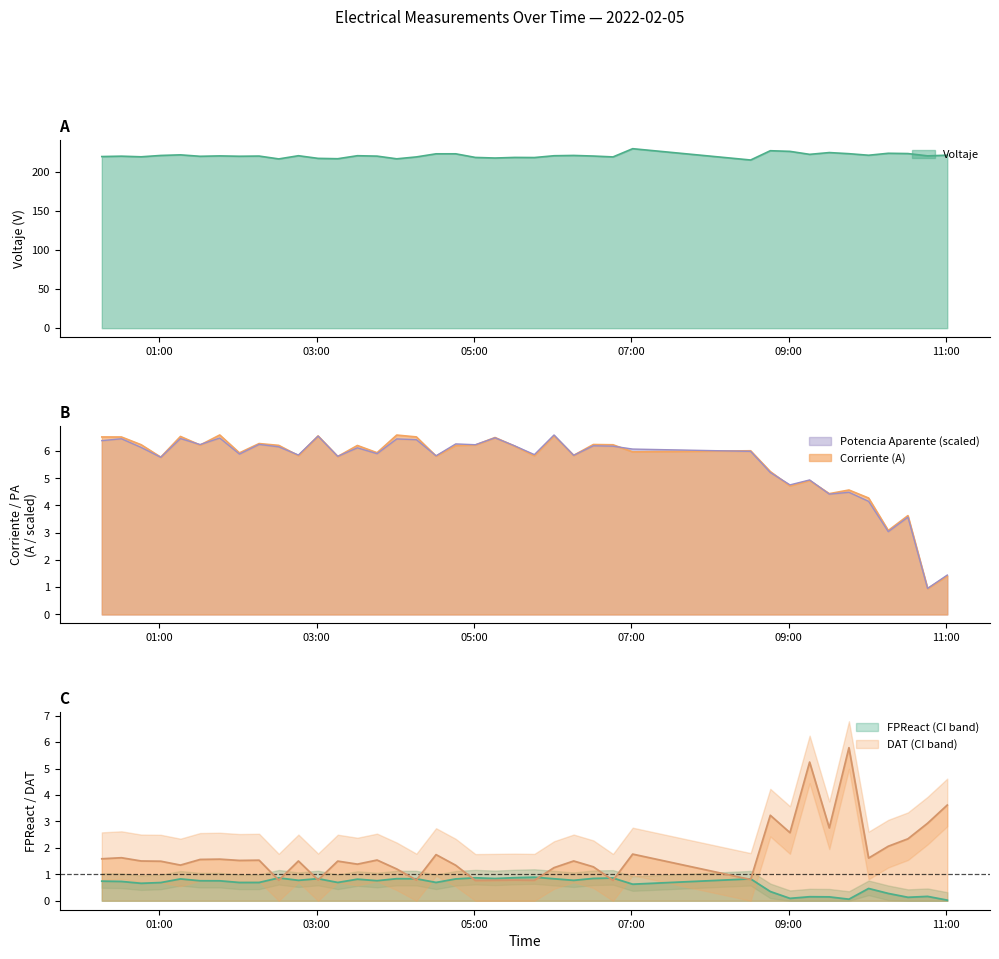

In Potencia Aparente, how many points are lower than both neighbors (excluding endpoints)?

14